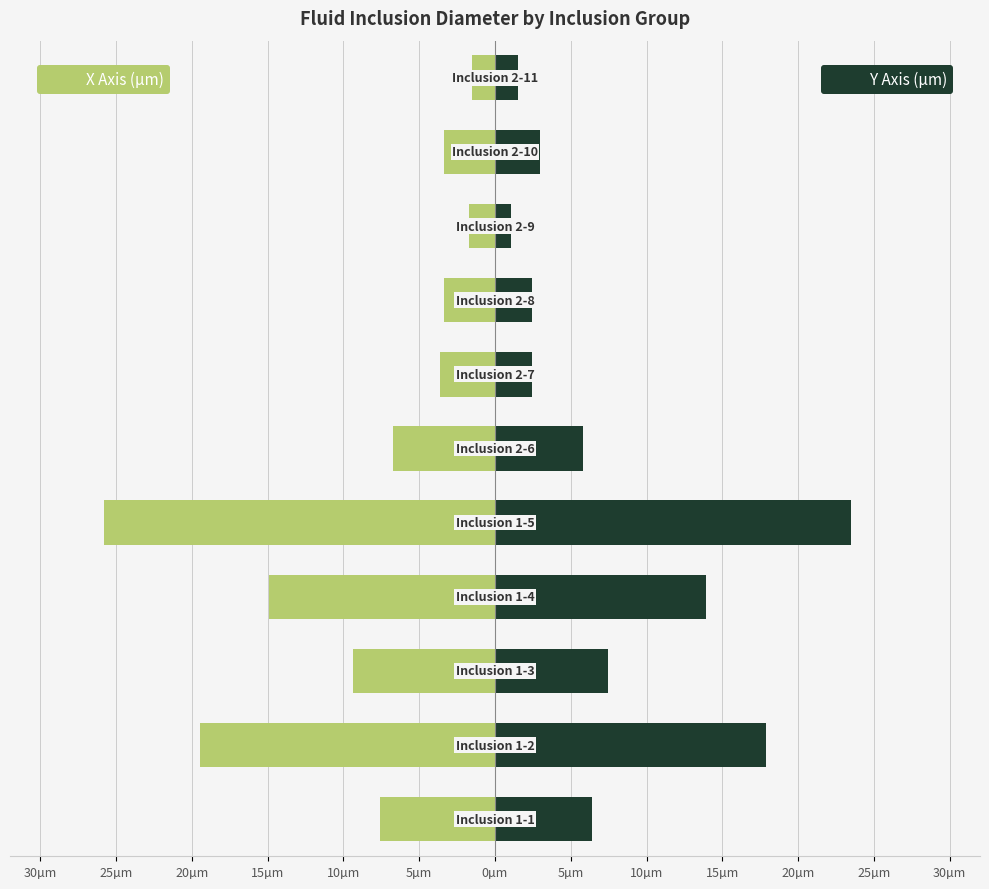

Reading left to right, list all the values displayed in this chart.

X Axis (µm): -7.6	-19.5	-9.4	-14.9	-25.8	-6.7	-3.7	-3.4	-1.7	-3.4	-1.5
Y Axis (µm): 6.4	17.9	7.4	13.9	23.5	5.8	2.5	2.4	1.0	3.0	1.5